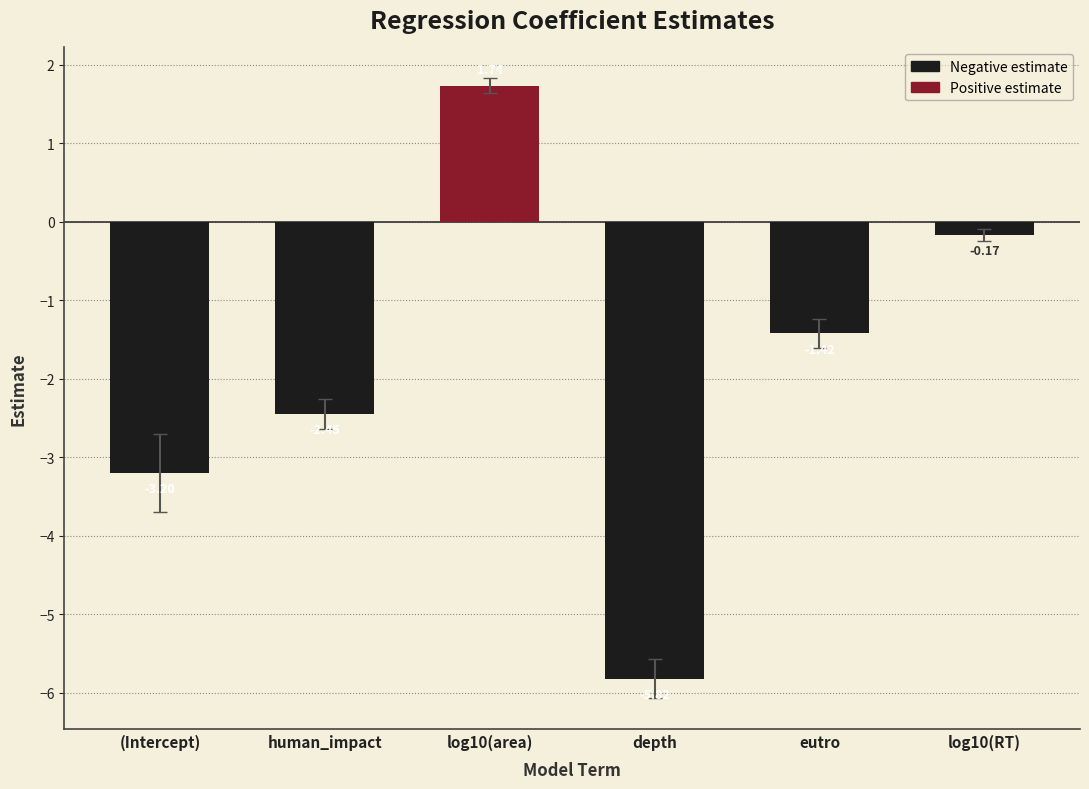

Which label corresponds to the largest value in the chart?

log10(area)